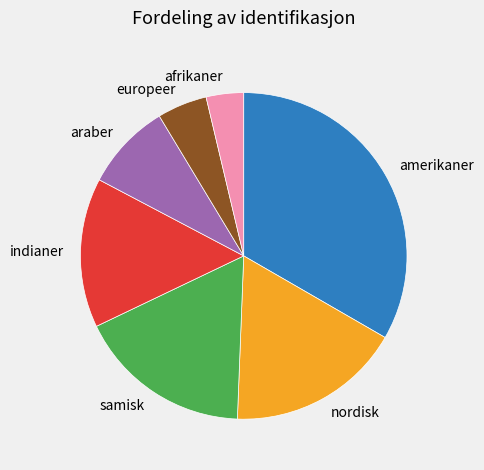

Combined, do araber and amerikaner account for over 50%?

No